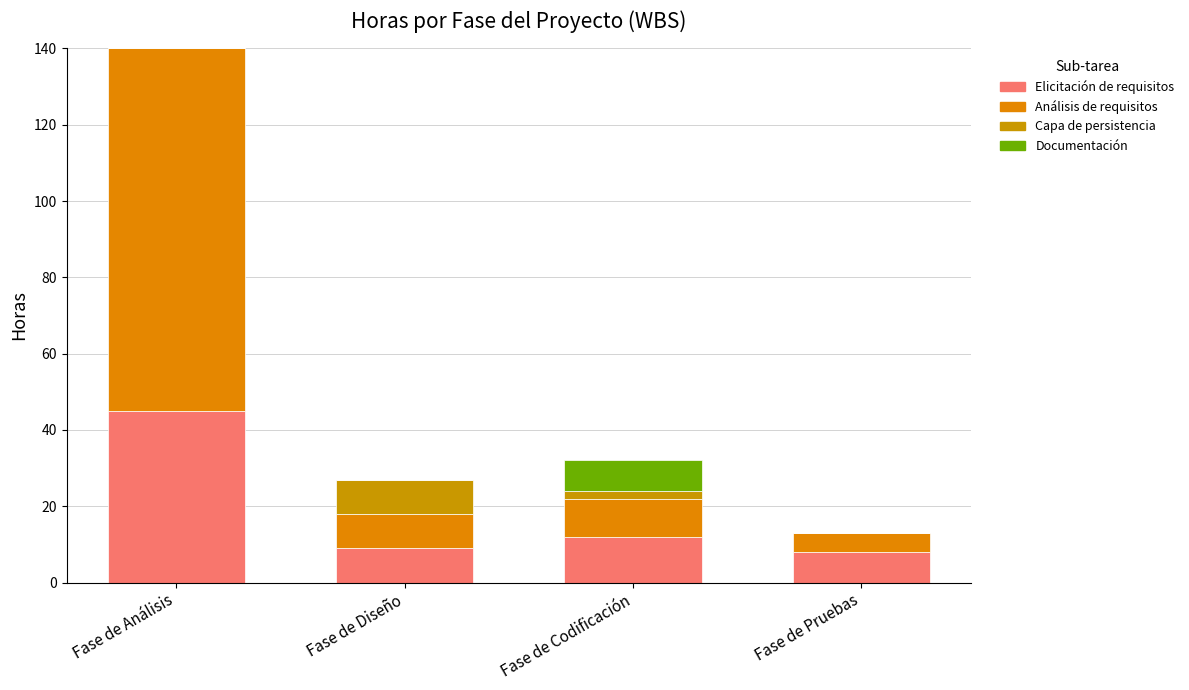

At how many categories does at least one series exceed 9?

2